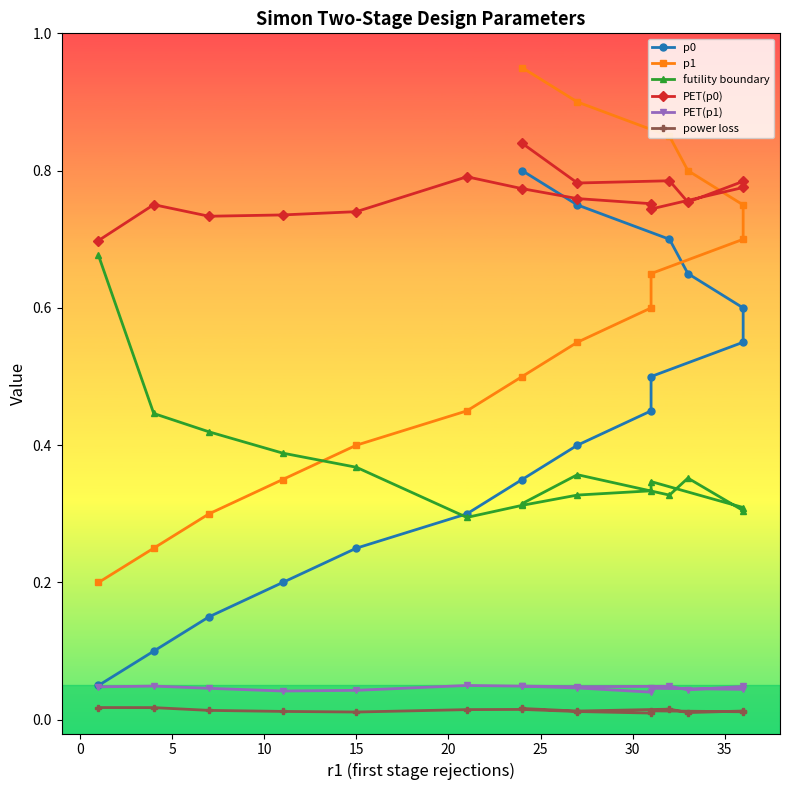

In futility boundary, how many points are higher than both neighbors (excluding endpoints)?

3